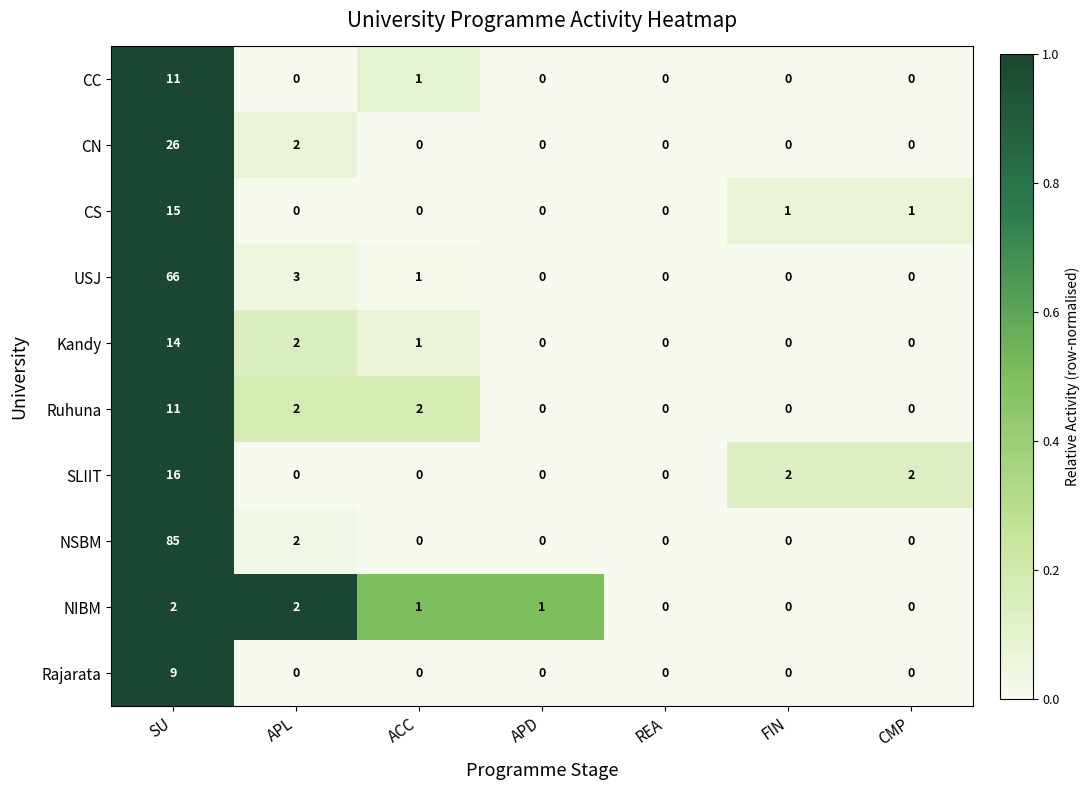

What is the average value of the SLIIT series?

3